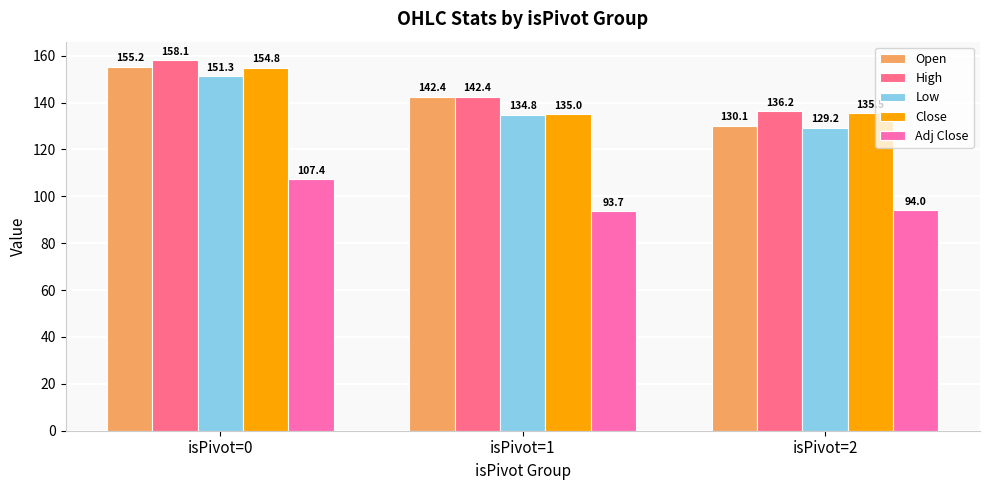

What is the approximate value of Adj Close at isPivot=2?

94.0